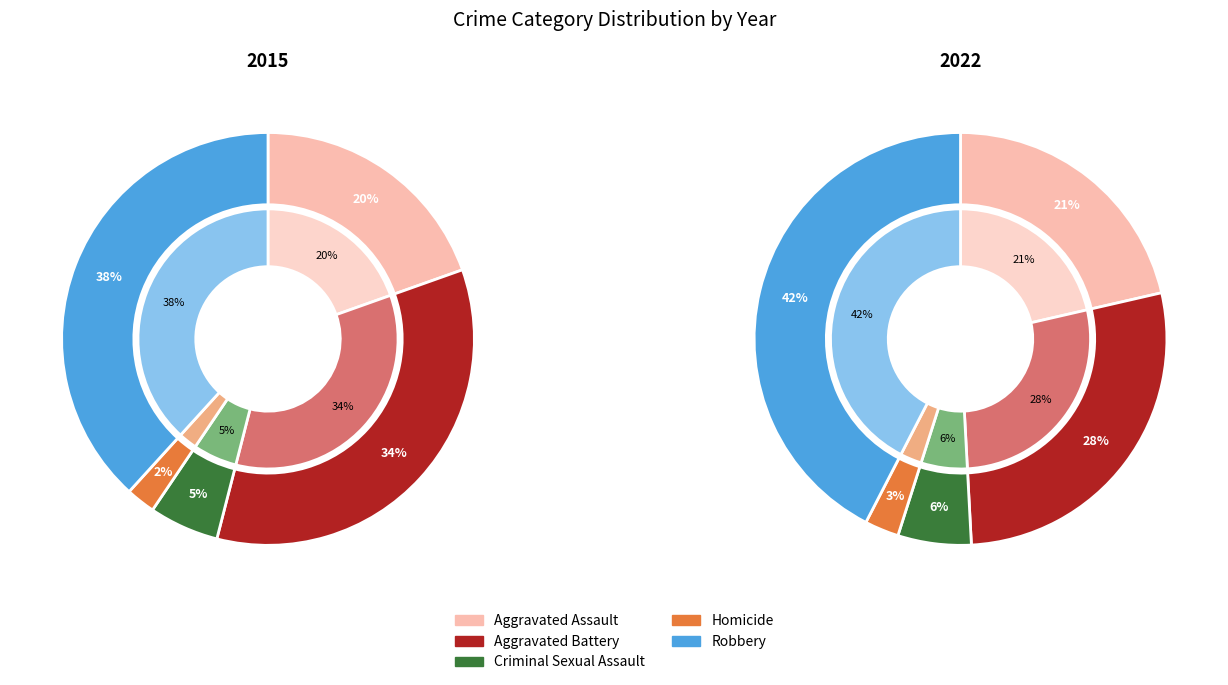

The Robbery slice represents 38% of the pie. True or false?

True